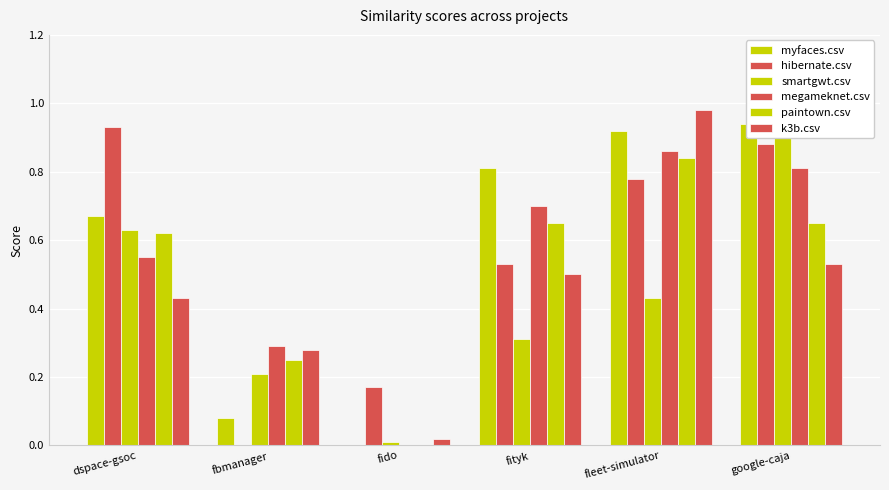

Does the chart contain any negative values?

No